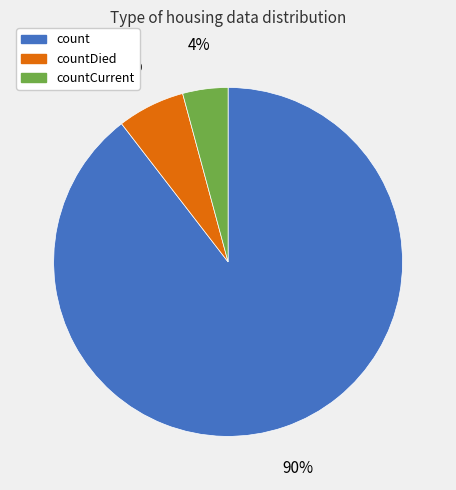

To the nearest percent, what is the average slice percentage?

33%